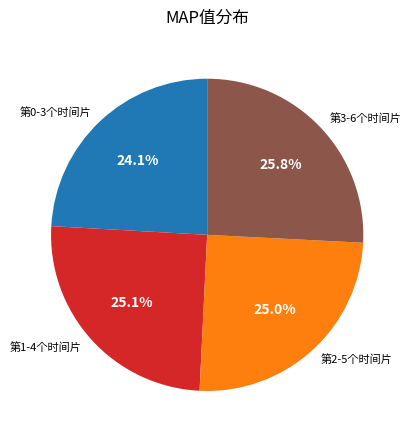

Is it true that 第3-6个时间片 is 26% of the pie?

True